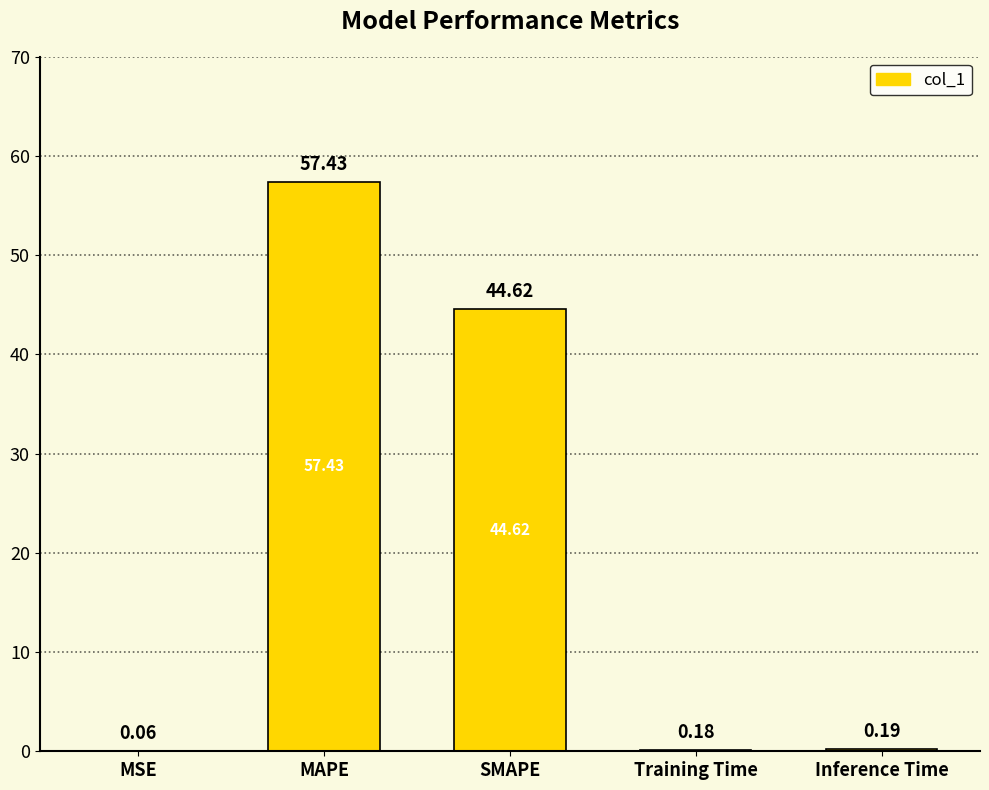

What is the sum of all values?

102.5